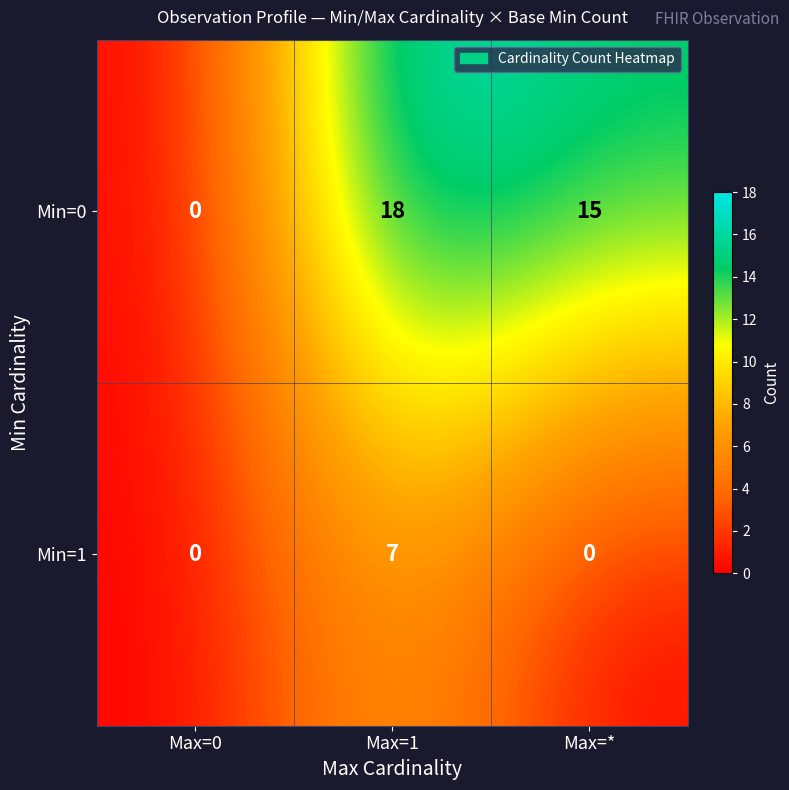

At which label is Min=0 closest to 9?

Max=*